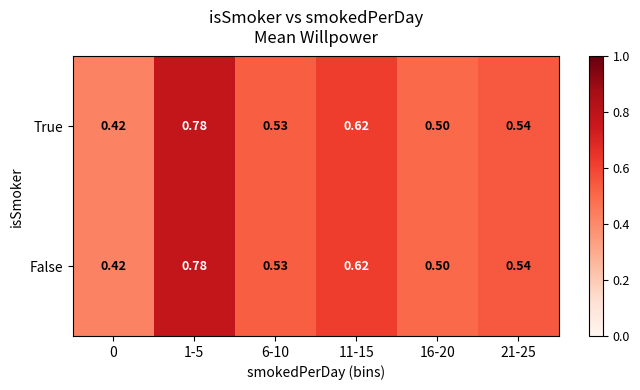

Is the value of True at 0 greater than the value of False at 6-10?

No